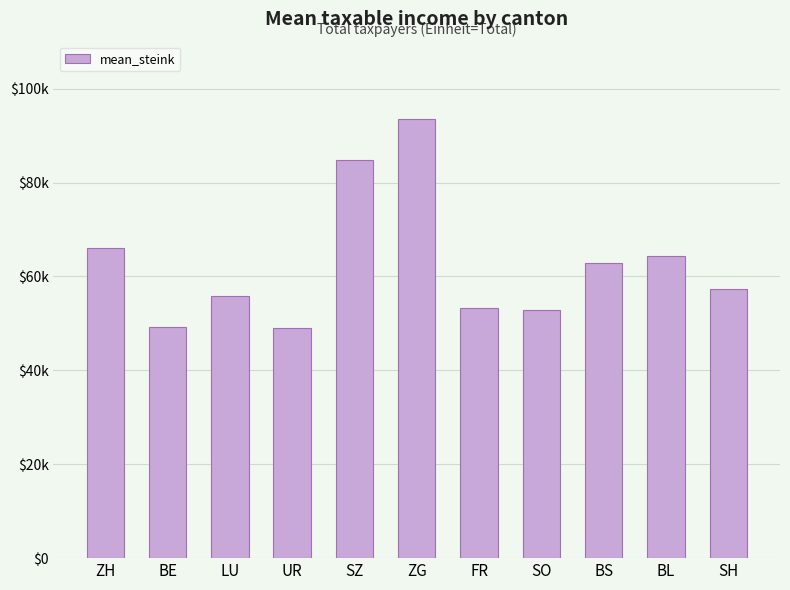

Between ZH and SO, which is larger?

ZH